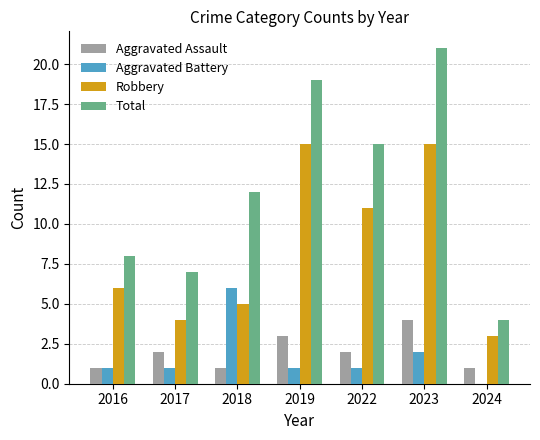

Which series changed the most between 2017 and 2023?

Total